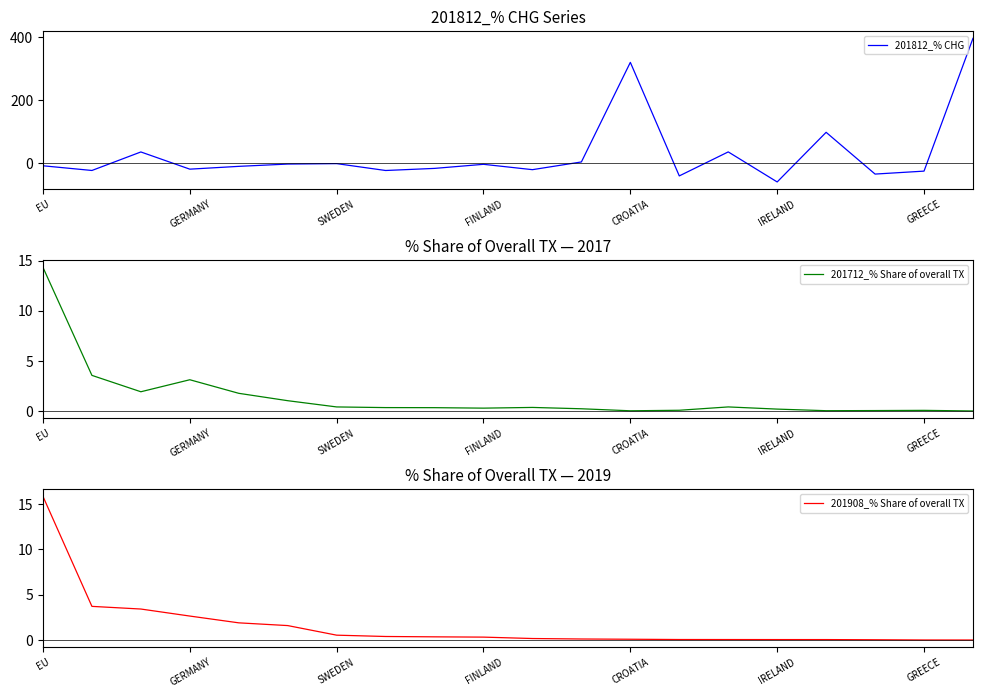

Does the chart have visible grid lines?

No